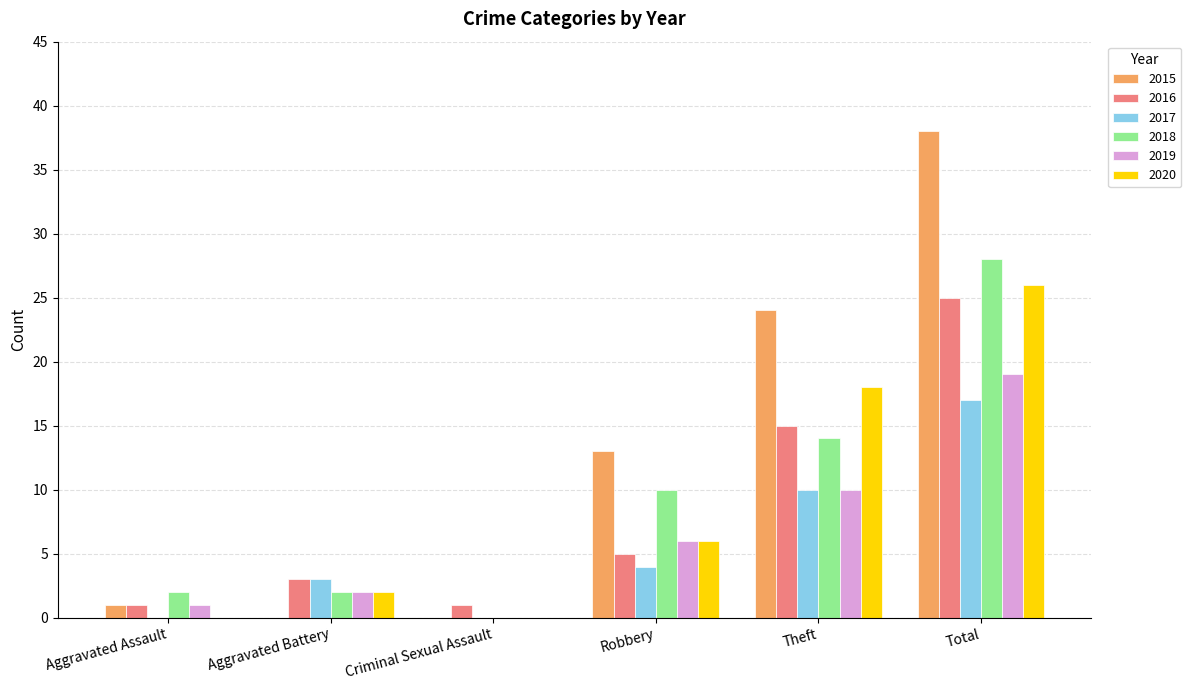

At which category does the chart reach its peak across all series?

Total